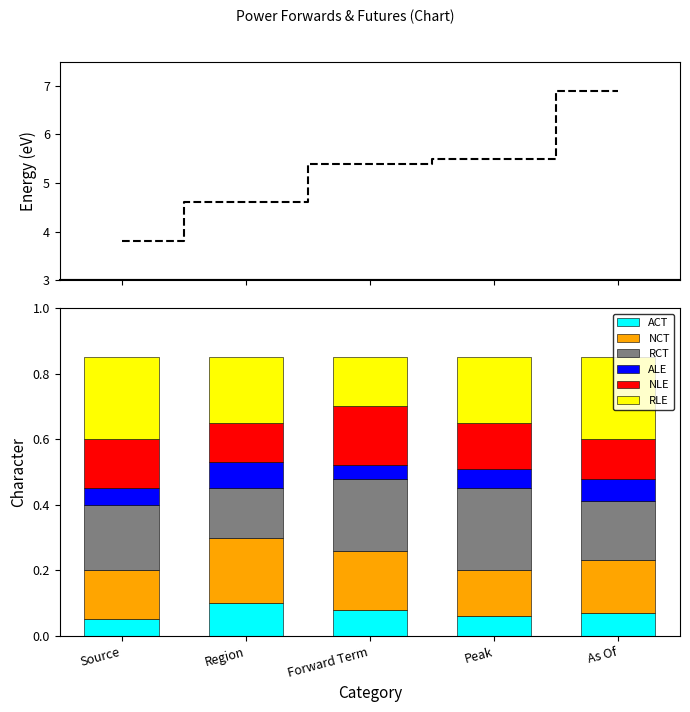

Which series has the largest range (max minus min)?

RCT